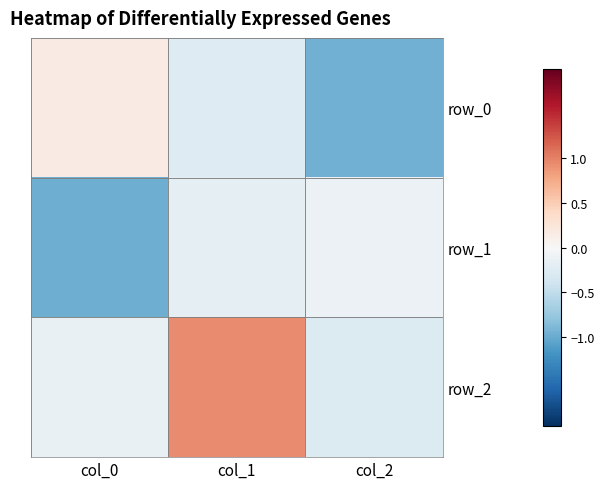

The value of row_1 at col_0 is -1.0. True or false?

True